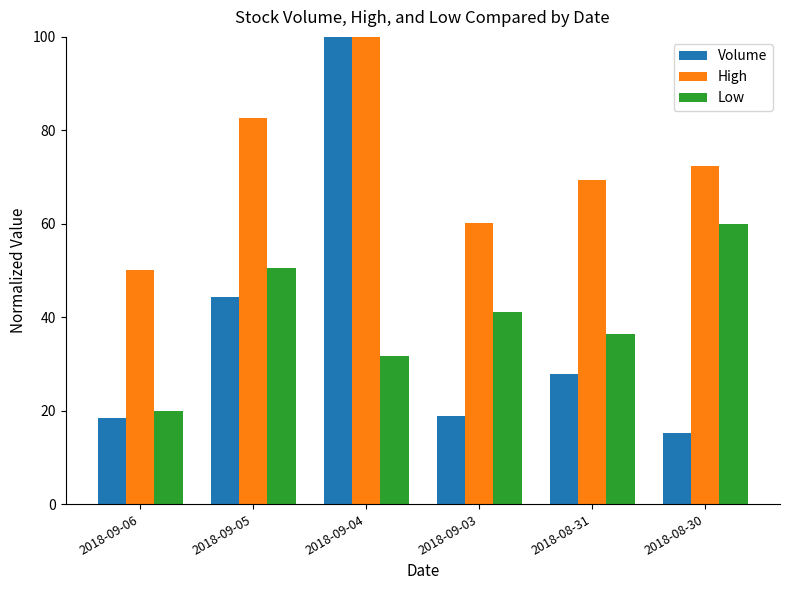

At 2018-08-31, list the series in order from largest to smallest.

High, Low, Volume